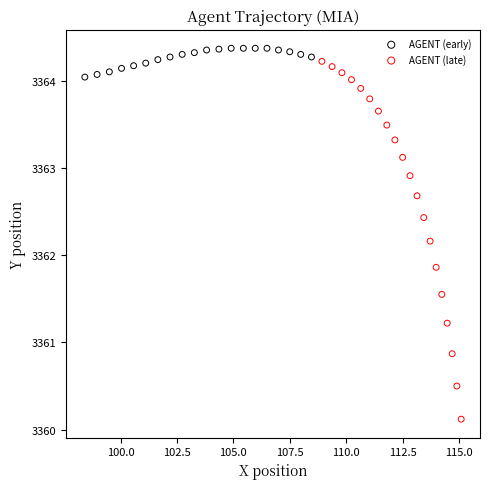

Which series has the widest spread of Y values?

AGENT (late)